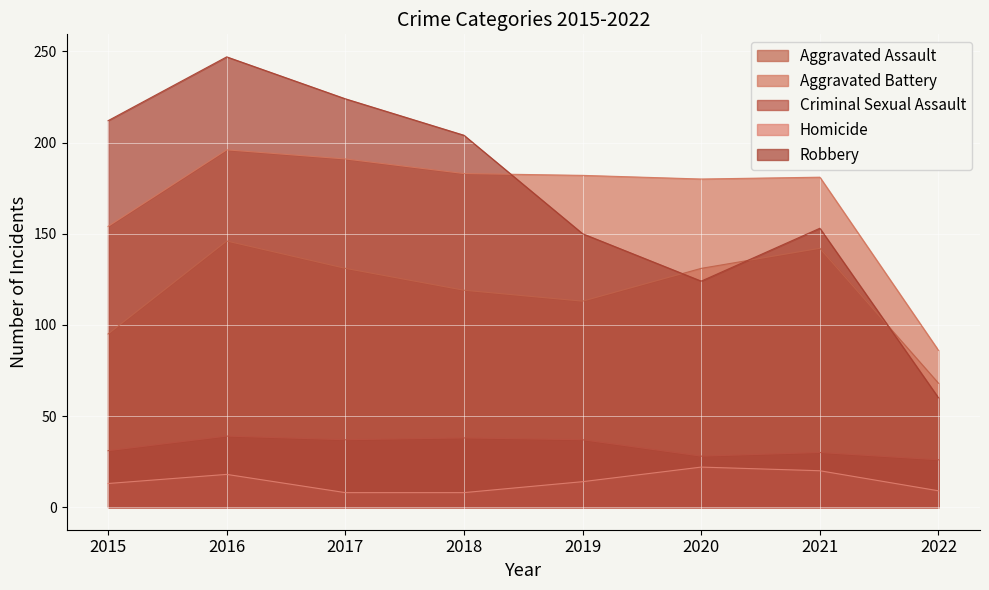

True or false: Aggravated Assault and Homicide cross at least once.

False